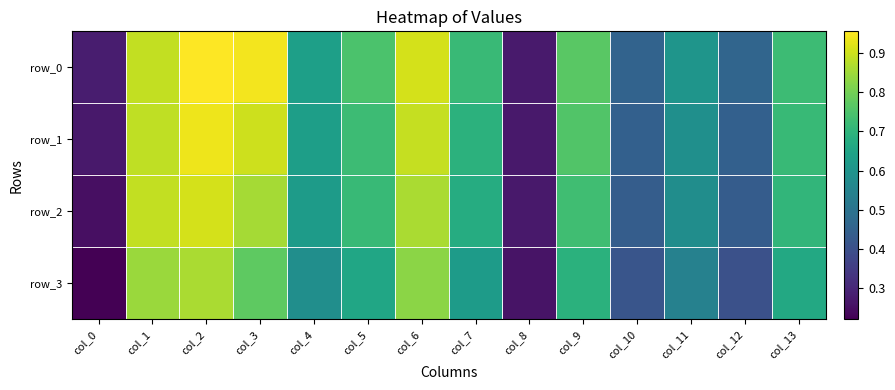

Reading left to right, transcribe all the data shown in this chart.

row_0: col_0=0.3	col_1=0.9	col_2=1.0	col_3=0.9	col_4=0.6	col_5=0.7	col_6=0.9	col_7=0.7	col_8=0.3	col_9=0.8	col_10=0.5	col_11=0.6	col_12=0.5	col_13=0.7
row_1: col_0=0.3	col_1=0.9	col_2=0.9	col_3=0.9	col_4=0.6	col_5=0.7	col_6=0.9	col_7=0.7	col_8=0.3	col_9=0.8	col_10=0.4	col_11=0.6	col_12=0.4	col_13=0.7
row_2: col_0=0.2	col_1=0.9	col_2=0.9	col_3=0.9	col_4=0.6	col_5=0.7	col_6=0.9	col_7=0.7	col_8=0.3	col_9=0.7	col_10=0.4	col_11=0.6	col_12=0.4	col_13=0.7
row_3: col_0=0.2	col_1=0.8	col_2=0.9	col_3=0.8	col_4=0.6	col_5=0.7	col_6=0.8	col_7=0.6	col_8=0.3	col_9=0.7	col_10=0.4	col_11=0.5	col_12=0.4	col_13=0.7